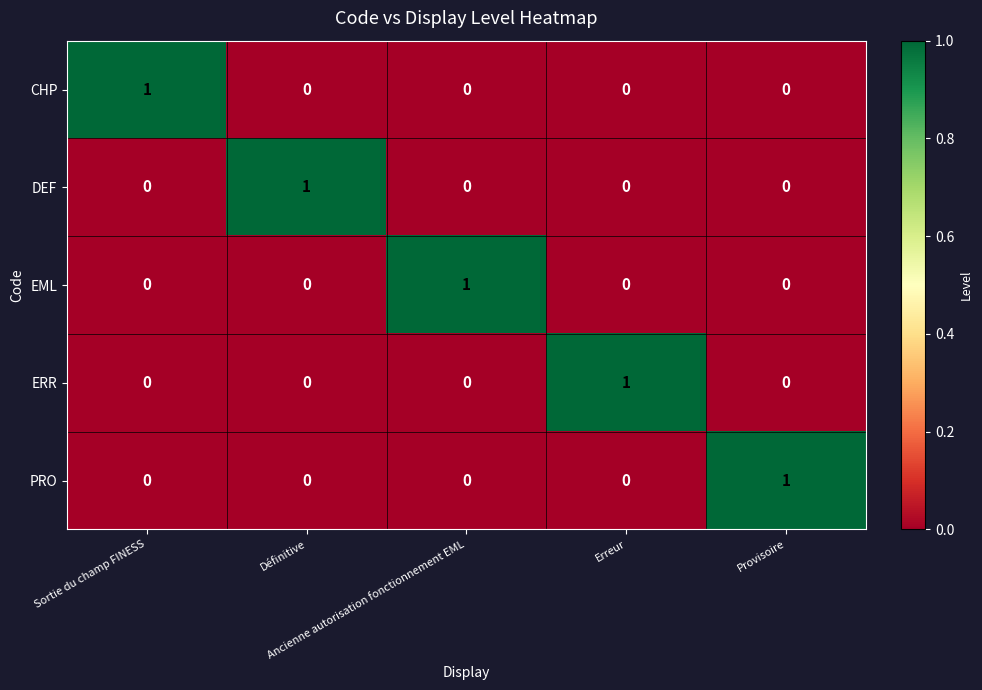

At how many categories does at least one series exceed 0?

5